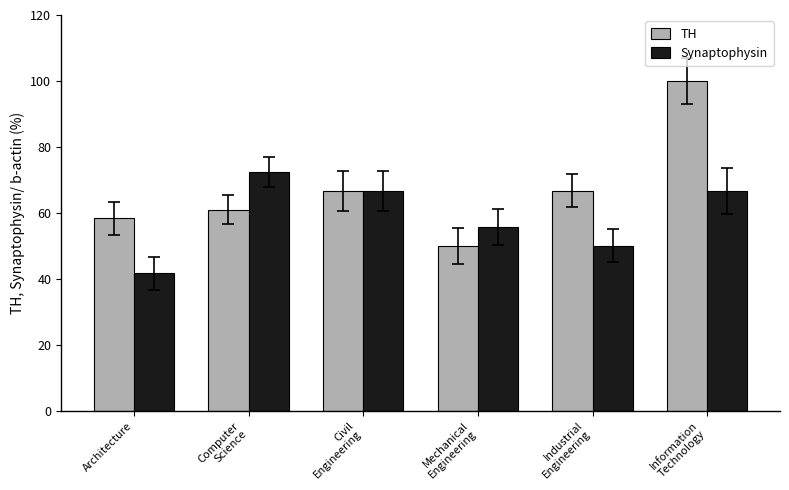

List the series in order of their overall mean, lowest first.

Synaptophysin, TH